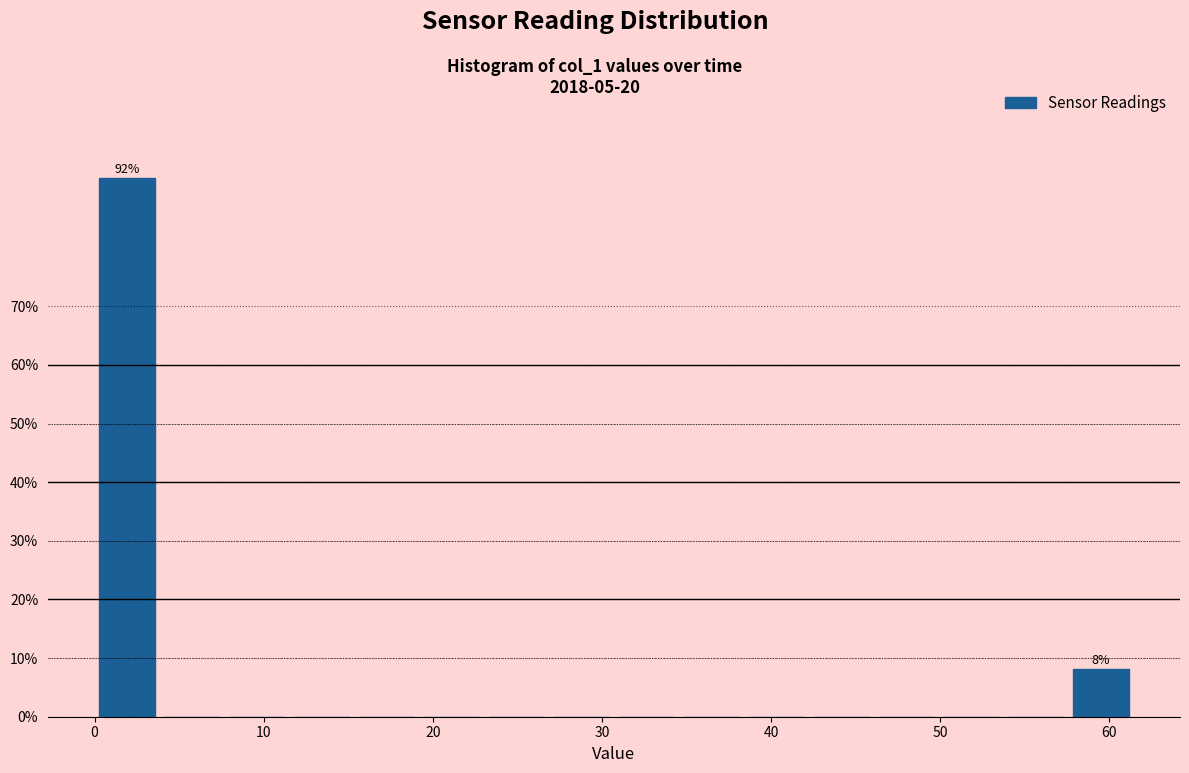

Around what value on the x-axis is the tallest bar? Give the approximate position of its centre, as read against the axis.

2